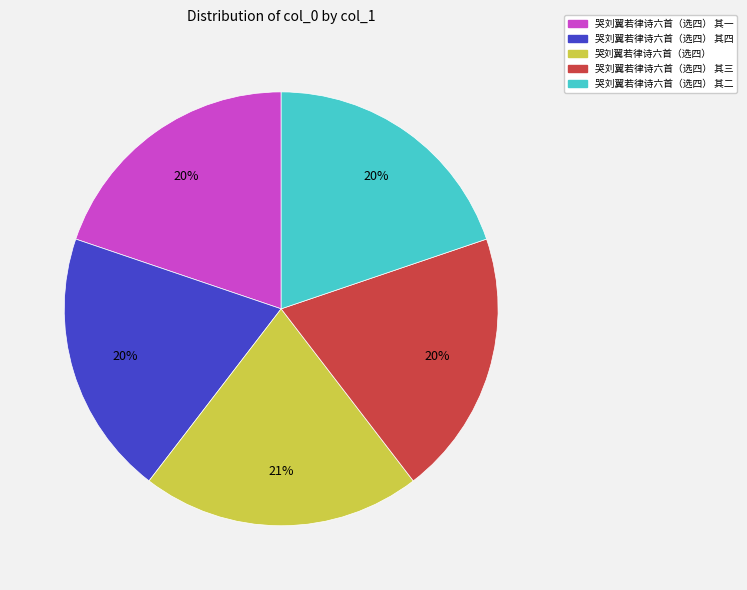

Is it true that 哭刘翼若律诗六首（选四） 其一 is 32% of the pie?

False